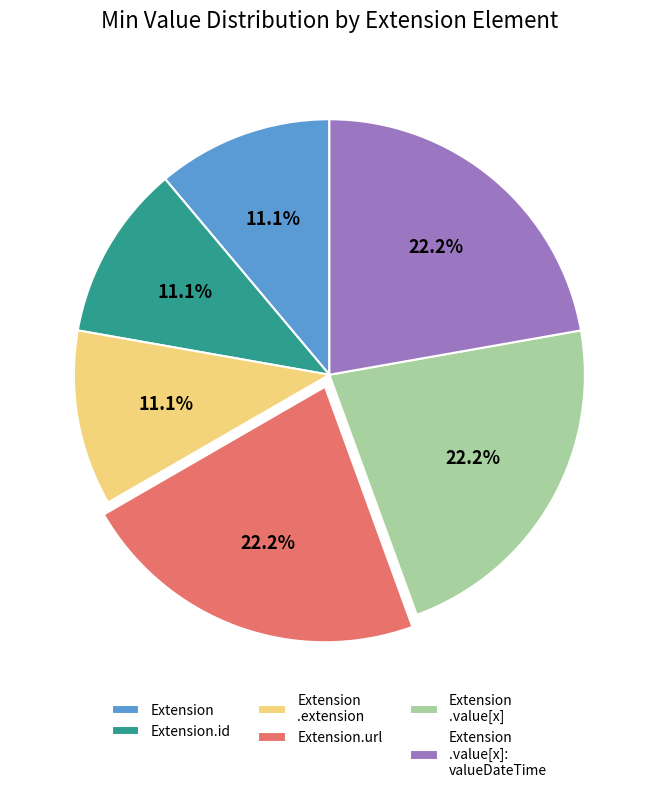

What is the ratio of the value at Extension.id to the value at Extension.url?

0.5